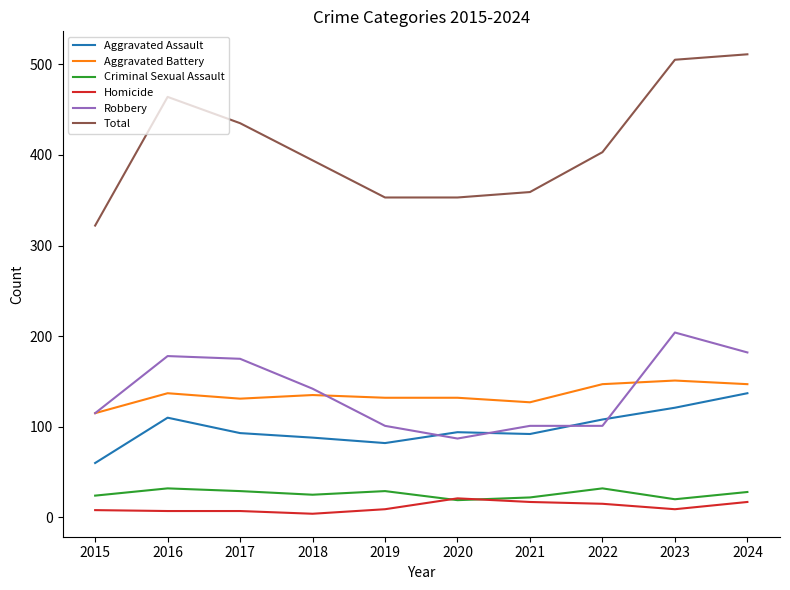

Read the Aggravated Battery value at 2015.

115